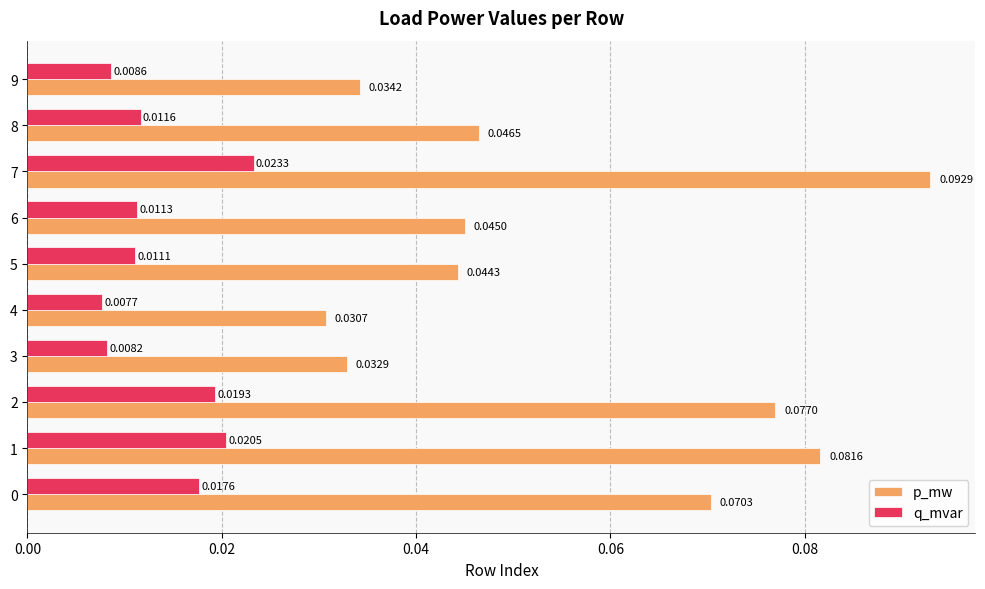

Which series has the largest range (max minus min)?

p_mw